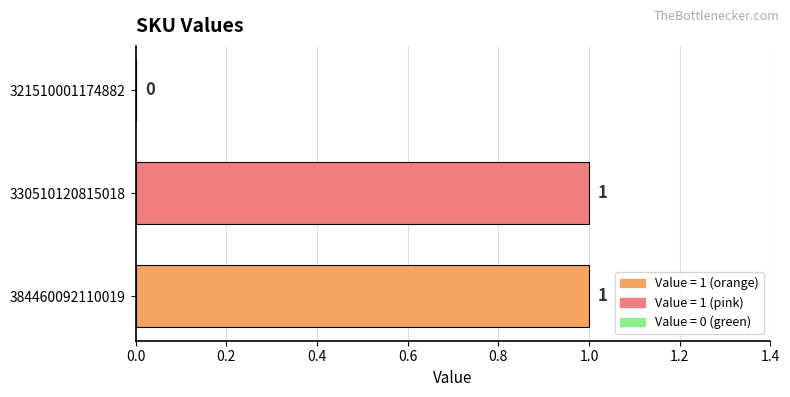

Reading bottom to top, list all the values displayed in this chart.

384460092110019=1	330510120815018=1	321510001174882=0